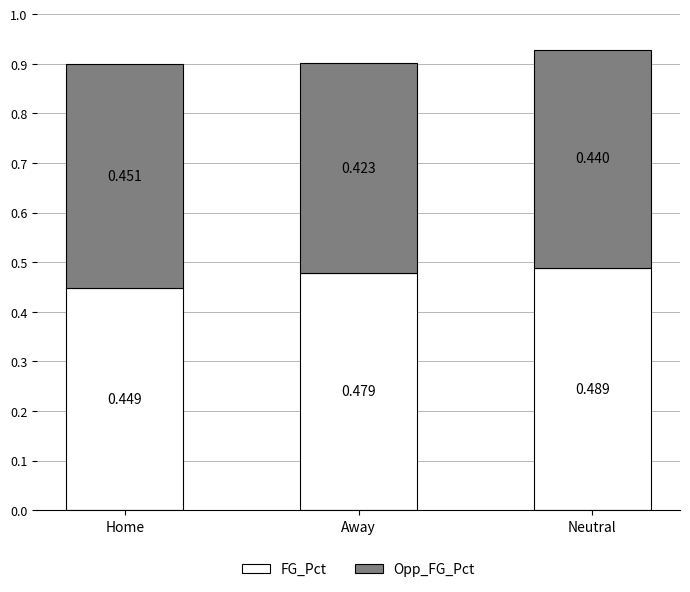

At which category is the sum across all series the highest?

Neutral